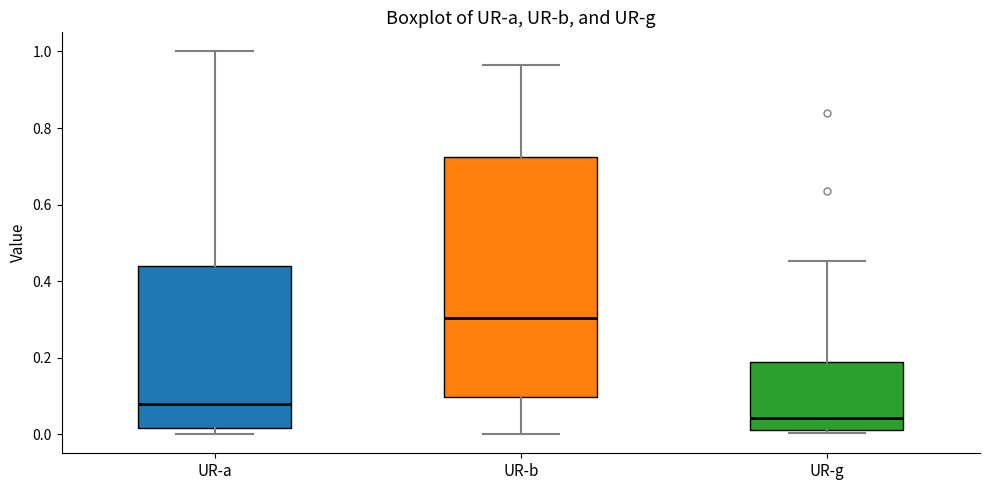

Reading left to right, read every box against the y-axis: the position of its median line, the range the box covers, and the ends of its whiskers. The values are not printed on the chart, so give them approximately, as read against the axis.

UR-a: median 0.08, box 0.02 to 0.44, whiskers 0.00 to 1.00
UR-b: median 0.30, box 0.10 to 0.72, whiskers 0.00 to 0.96
UR-g: median 0.04, box 0.02 to 0.18, whiskers 0.00 to 0.46